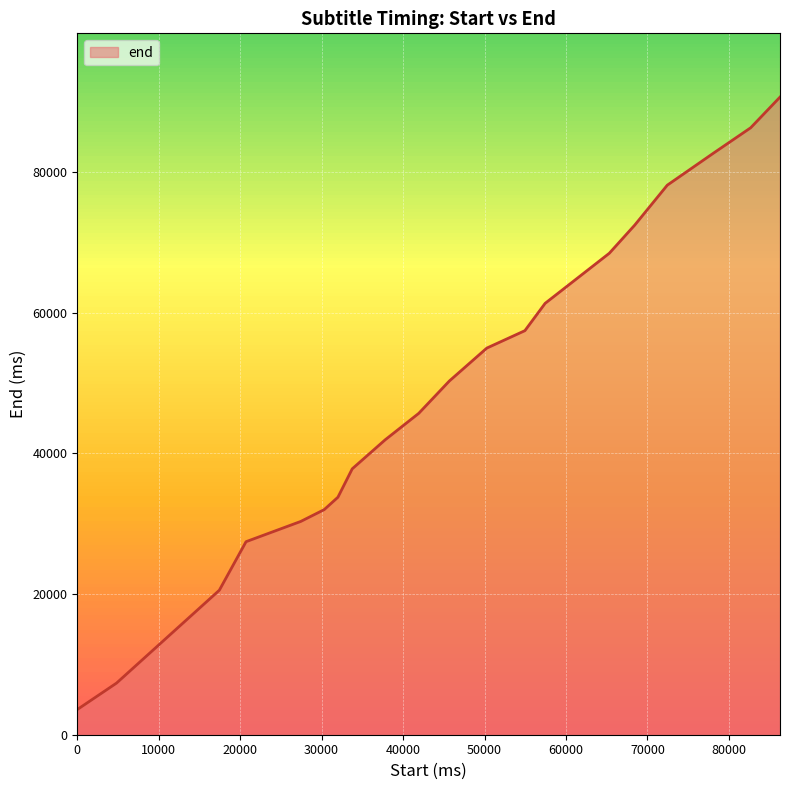

What is the difference between the maximum and minimum values?

87060